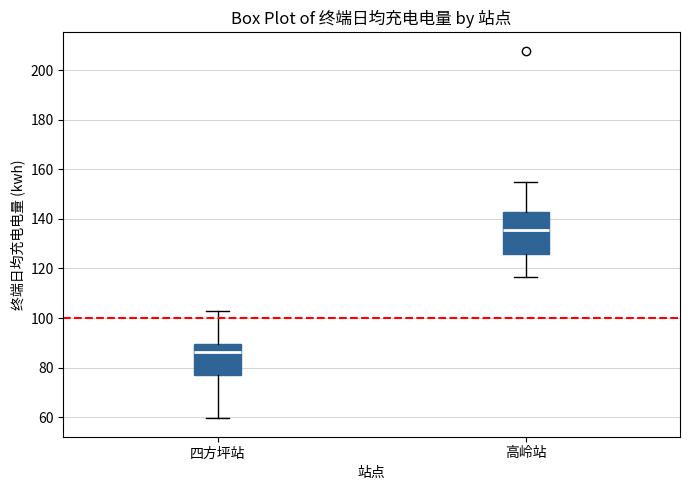

Comparing the boxes themselves (not the whiskers), which one is the tallest?

高岭站